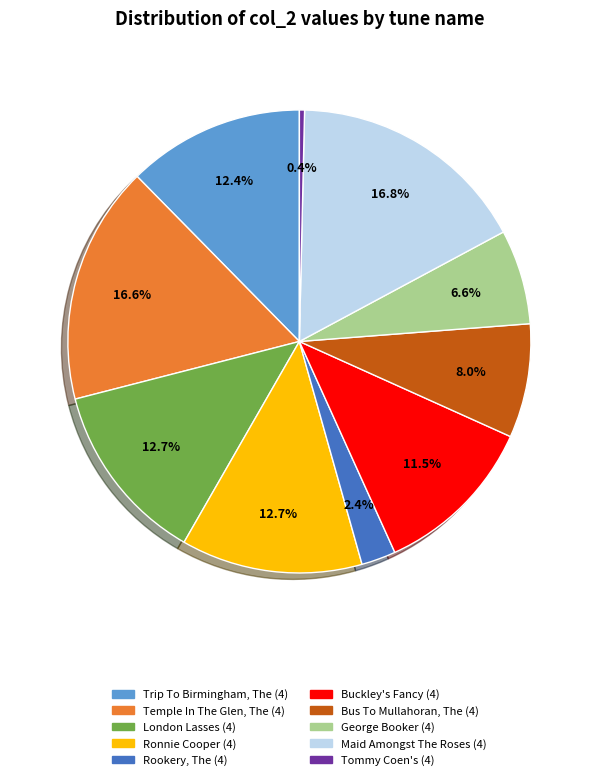

How many slices are in this pie chart?

10